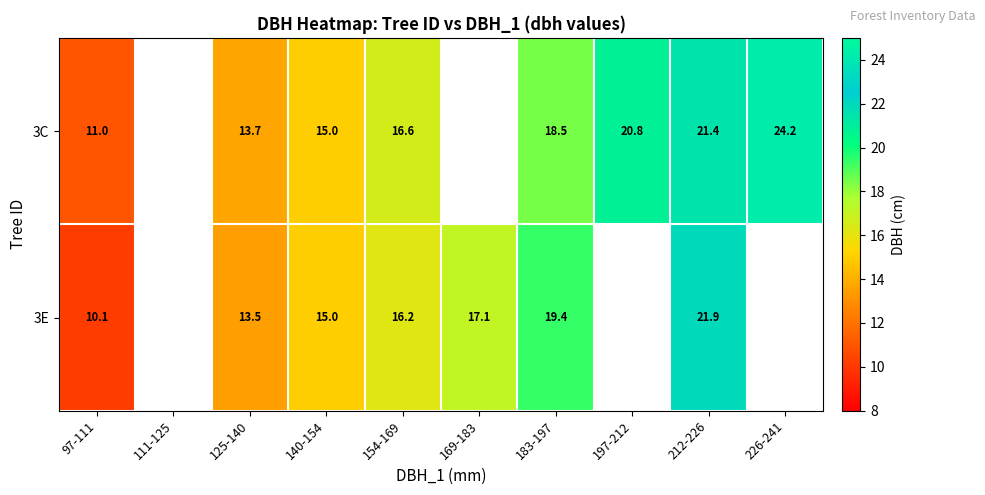

True or false: 3E has a value of 18.2 at 125-140.

False